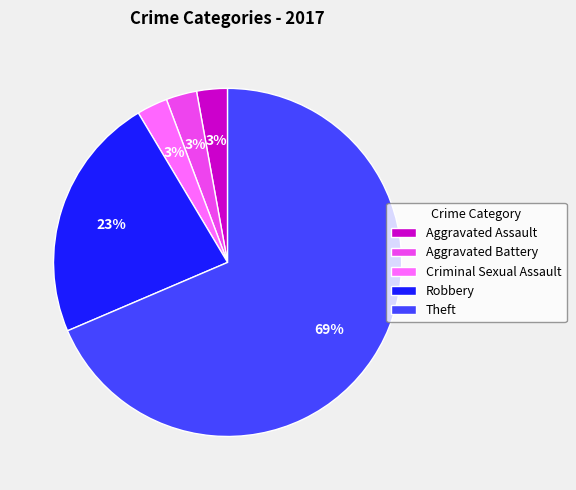

To the nearest percent, what is the average slice percentage?

20%